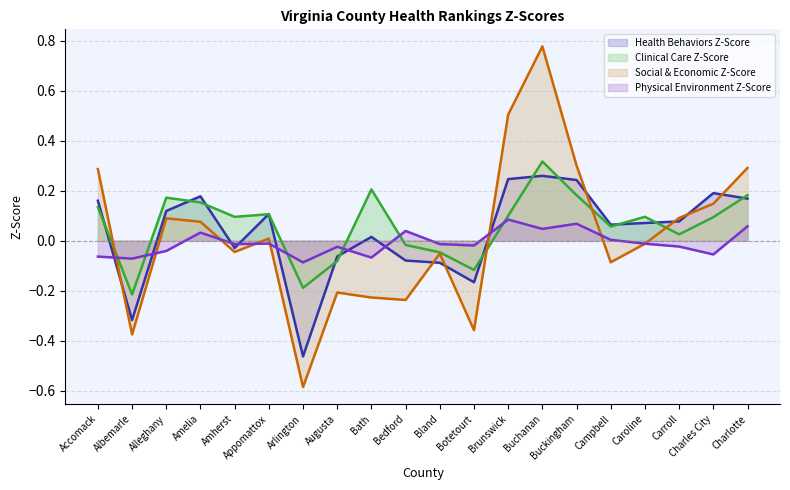

Reading left to right, list all the values displayed in this chart.

Health Behaviors Z-Score (line): 0.2	-0.3	0.1	0.2	-0.0	0.1	-0.5	-0.1	0.0	-0.1	-0.1	-0.2	0.2	0.3	0.2	0.1	0.1	0.1	0.2	0.2
Clinical Care Z-Score (line): 0.1	-0.2	0.2	0.2	0.1	0.1	-0.2	-0.1	0.2	-0.0	-0.0	-0.1	0.1	0.3	0.2	0.1	0.1	0.0	0.1	0.2
Social & Economic Z-Score (line): 0.3	-0.4	0.1	0.1	-0.0	0.0	-0.6	-0.2	-0.2	-0.2	-0.1	-0.4	0.5	0.8	0.3	-0.1	-0.0	0.1	0.1	0.3
Physical Environment Z-Score (line): -0.1	-0.1	-0.0	0.0	-0.0	-0.0	-0.1	-0.0	-0.1	0.0	-0.0	-0.0	0.1	0.0	0.1	0.0	-0.0	-0.0	-0.1	0.1